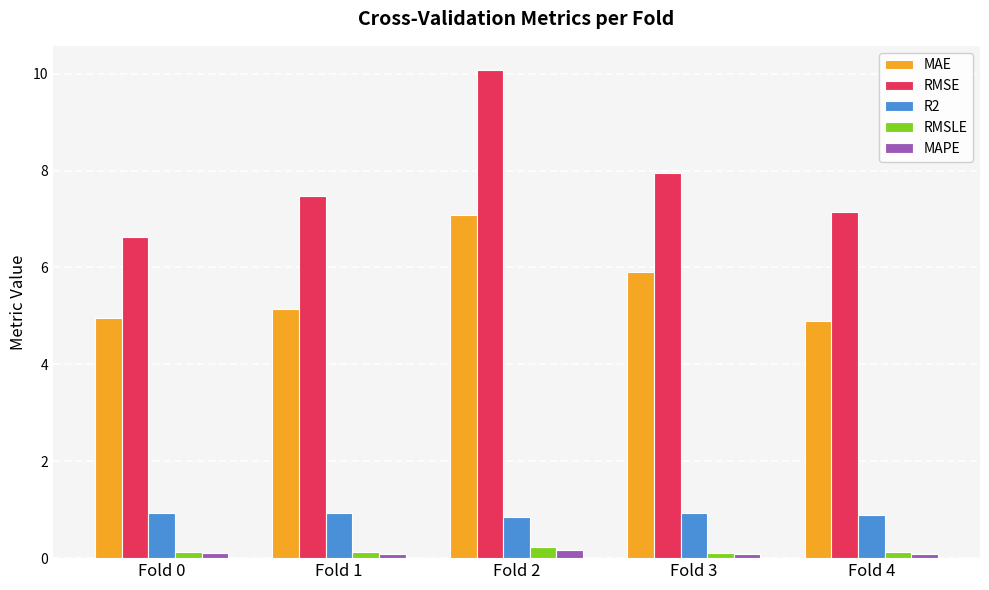

Reading left to right, what are all the values shown in this chart?

MAE: 5.0	5.1	7.1	5.9	4.9
RMSE: 6.6	7.5	10.1	8.0	7.1
R2: 0.9	0.9	0.9	0.9	0.9
RMSLE: 0.1	0.1	0.2	0.1	0.1
MAPE: 0.1	0.1	0.2	0.1	0.1